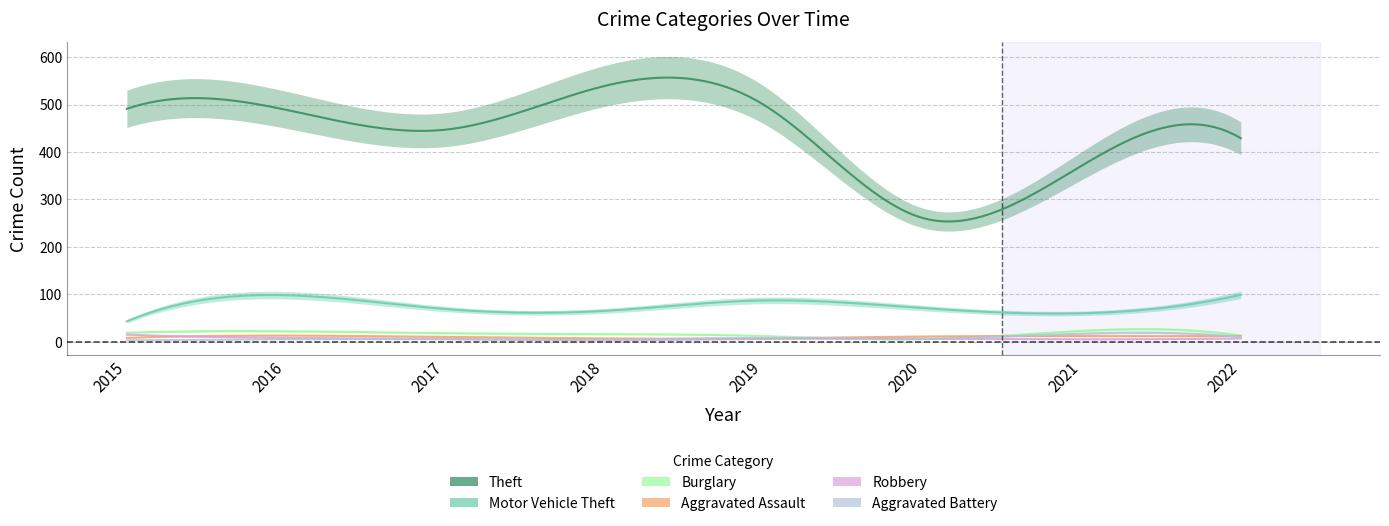

Which series has the largest total across all categories?

Theft